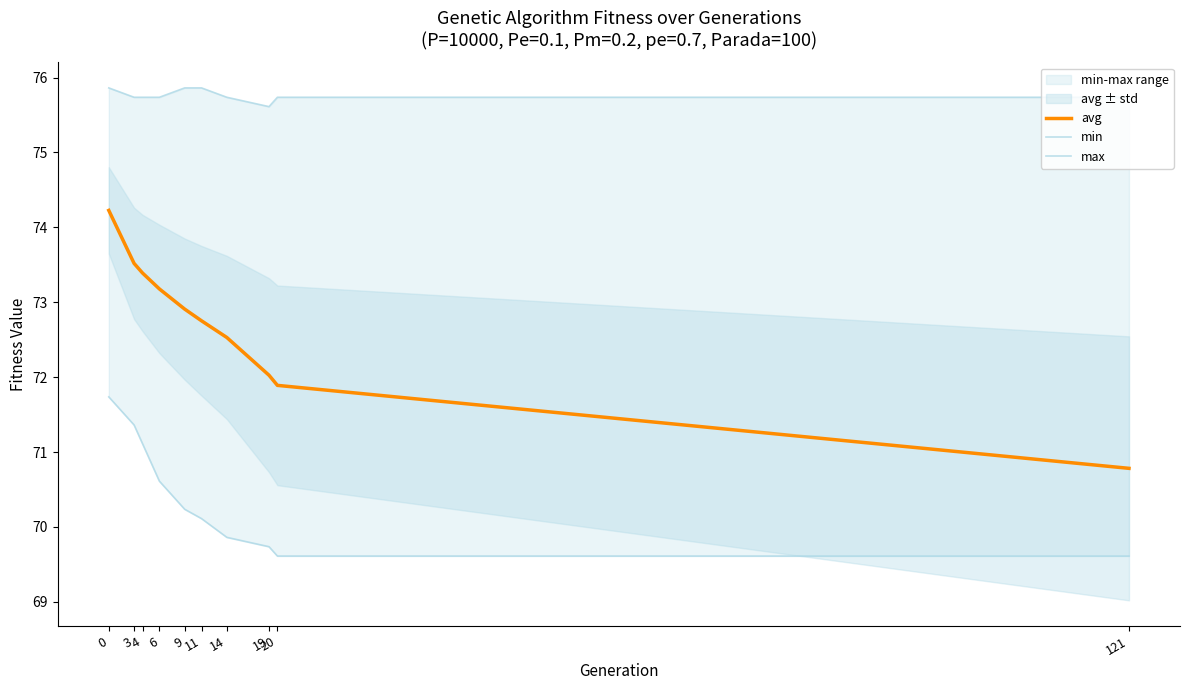

Which label corresponds to the smallest value in the chart?

20